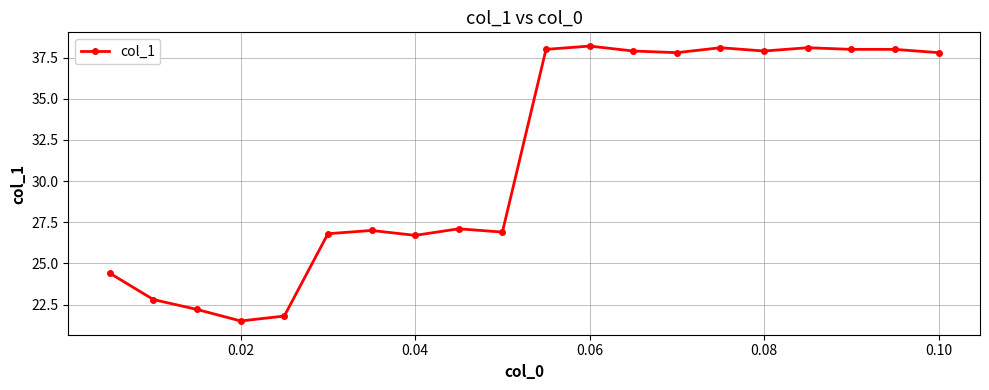

What is the average value?

31.4